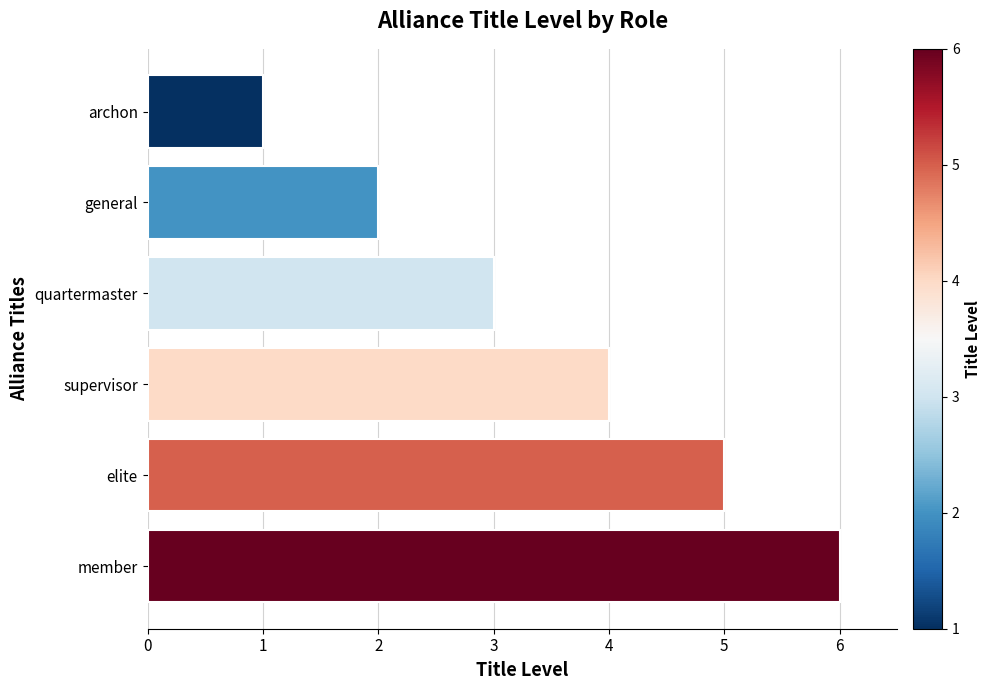

How many bars are there in total?

6